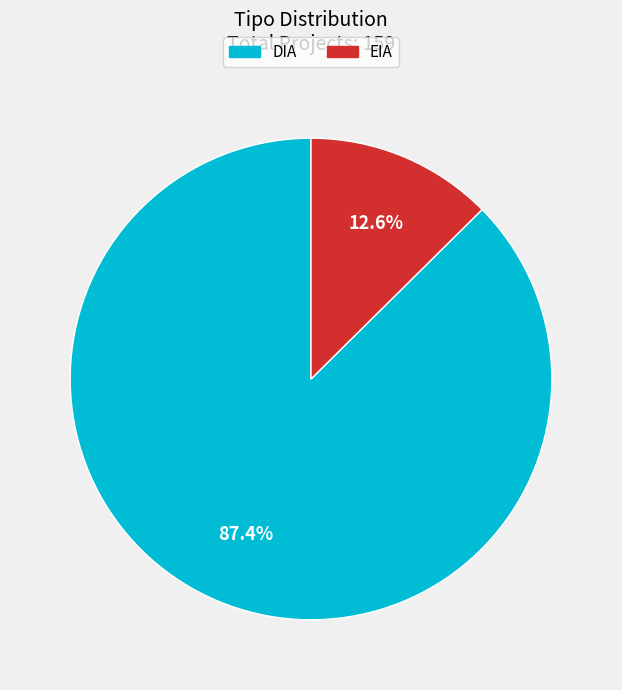

To the nearest percent, what percentage of the pie is DIA?

87%